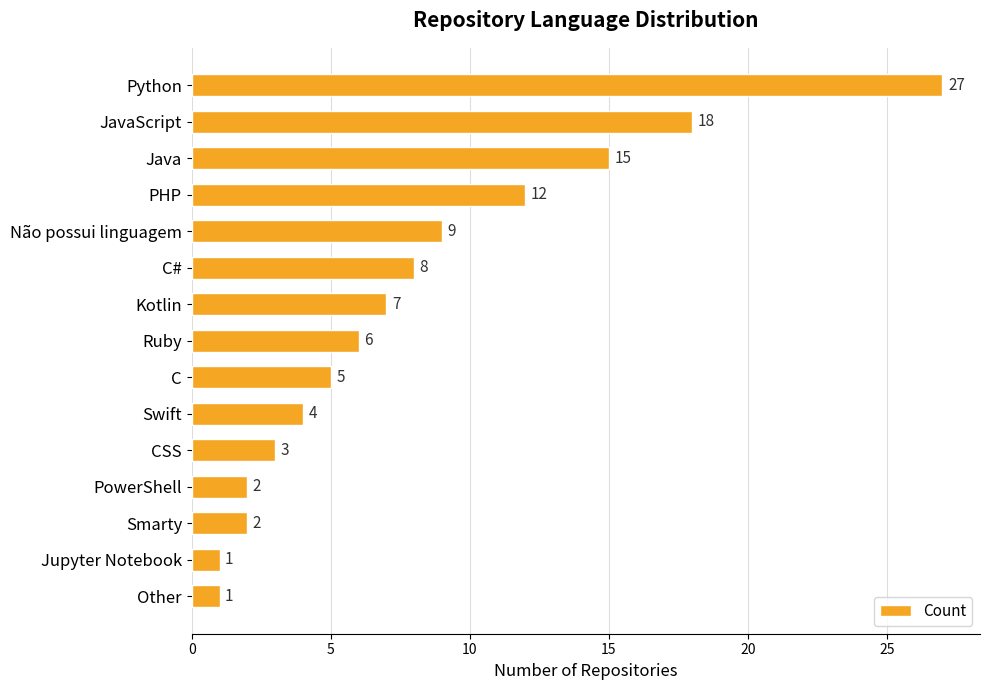

Reading bottom to top, transcribe all the data shown in this chart.

Other=1	Jupyter Notebook=1	Smarty=2	PowerShell=2	CSS=3	Swift=4	C=5	Ruby=6	Kotlin=7	C#=8	Não possui linguagem=9	PHP=12	Java=15	JavaScript=18	Python=27